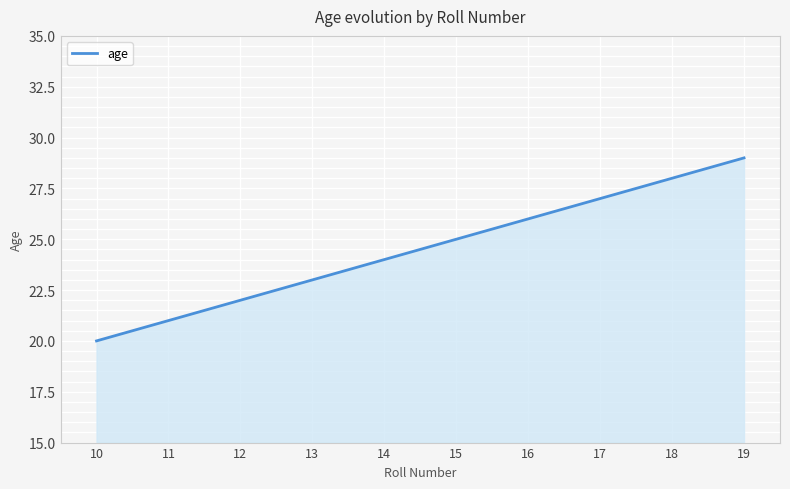

What is the difference between the maximum and minimum values?

9.0